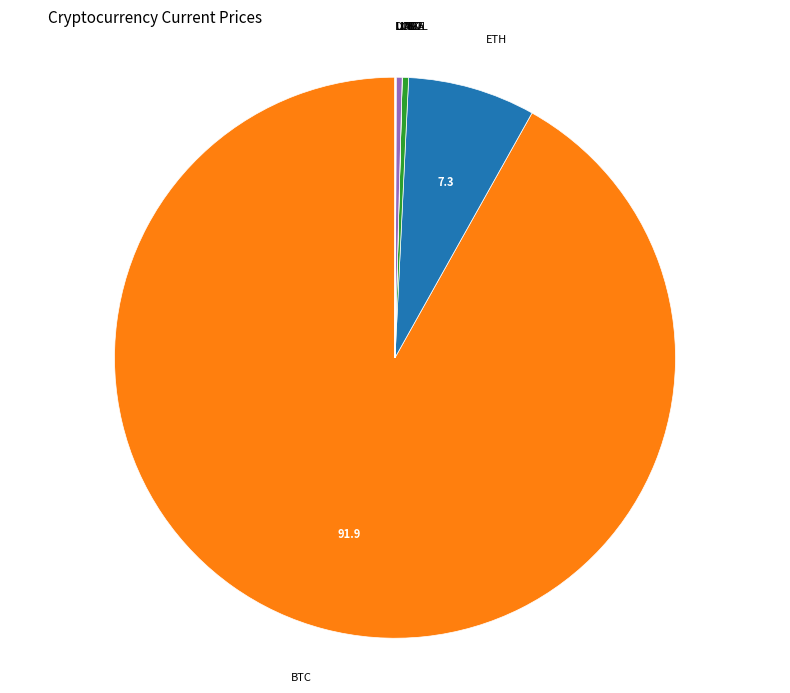

Is there any slice that represents more than half of the pie?

Yes